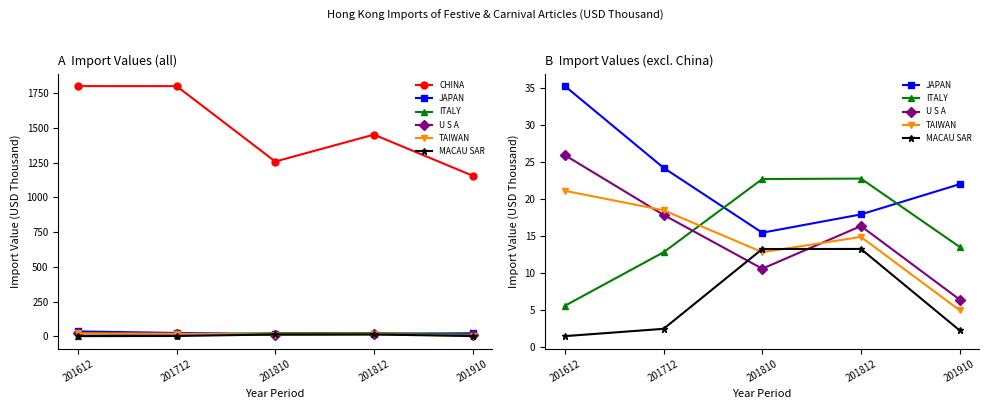

How many lines are shown in the chart?

6